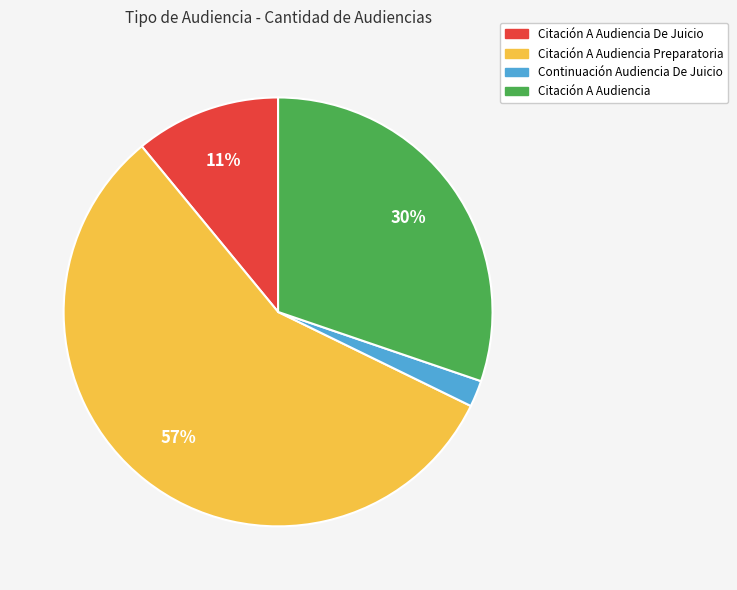

To the nearest percent, what is the average slice percentage?

25%